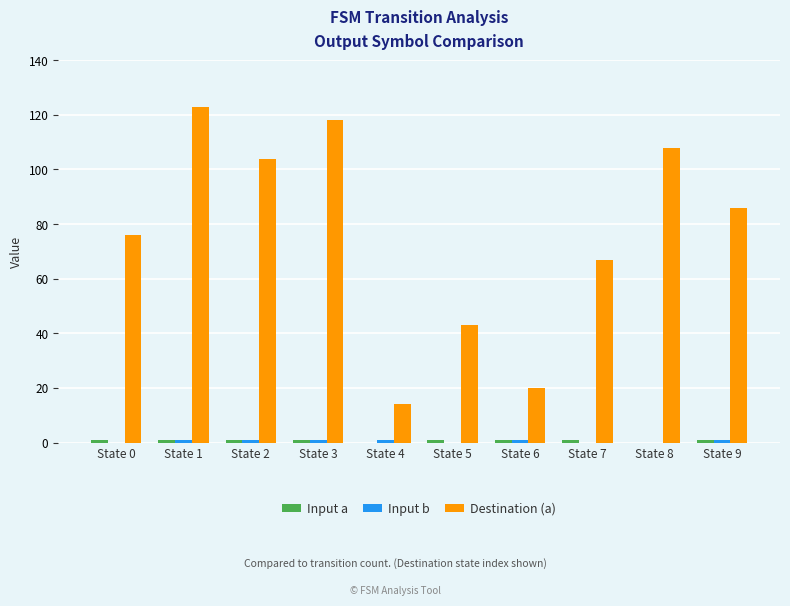

Between State 7 and State 8, which series saw the biggest shift?

Destination (a)